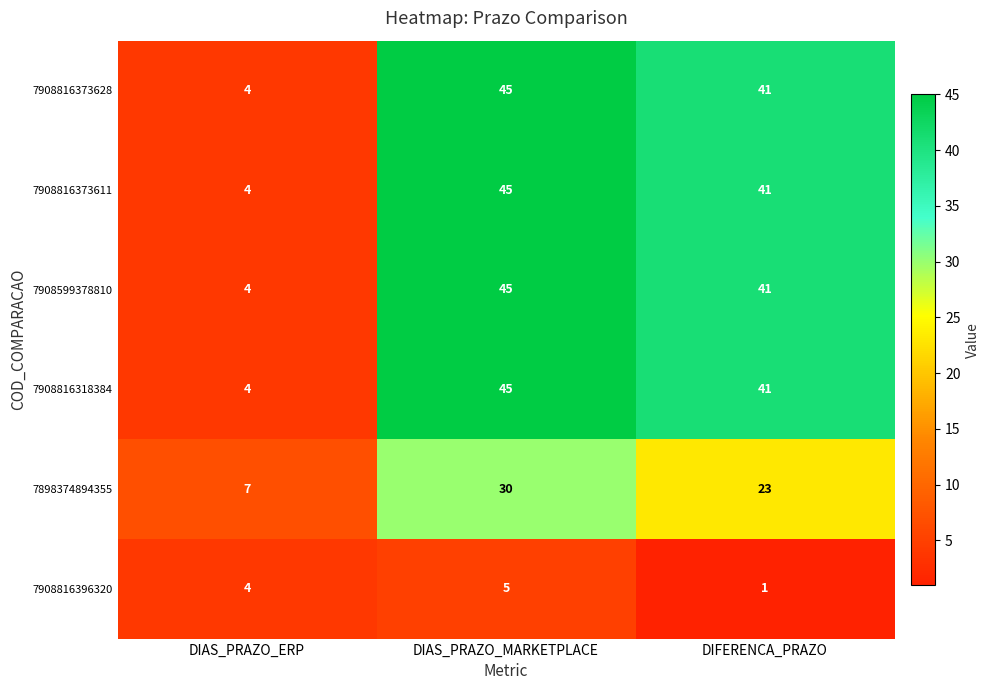

How many series are shown in this chart?

6